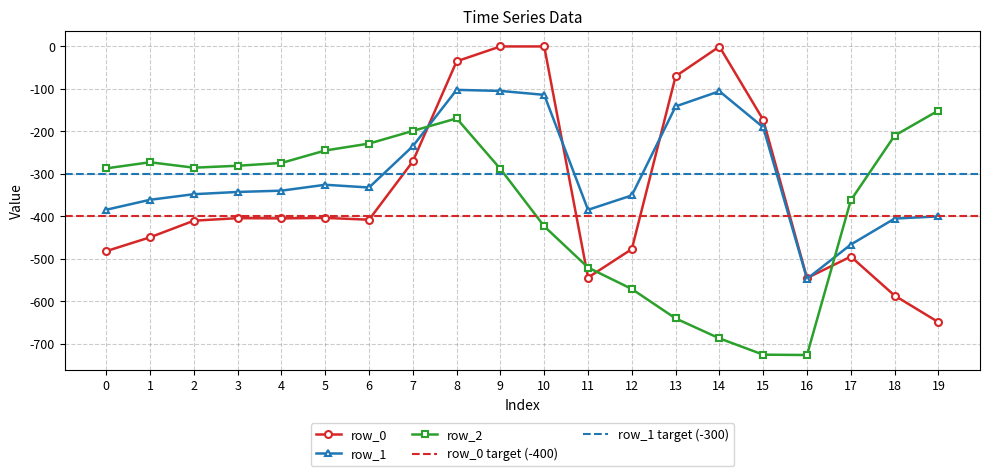

At how many categories does at least one series exceed -126?

5